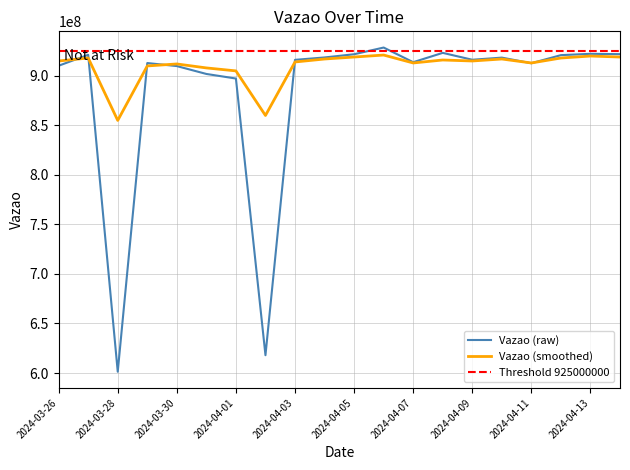

What is the lowest value of the Vazao series?

601305967